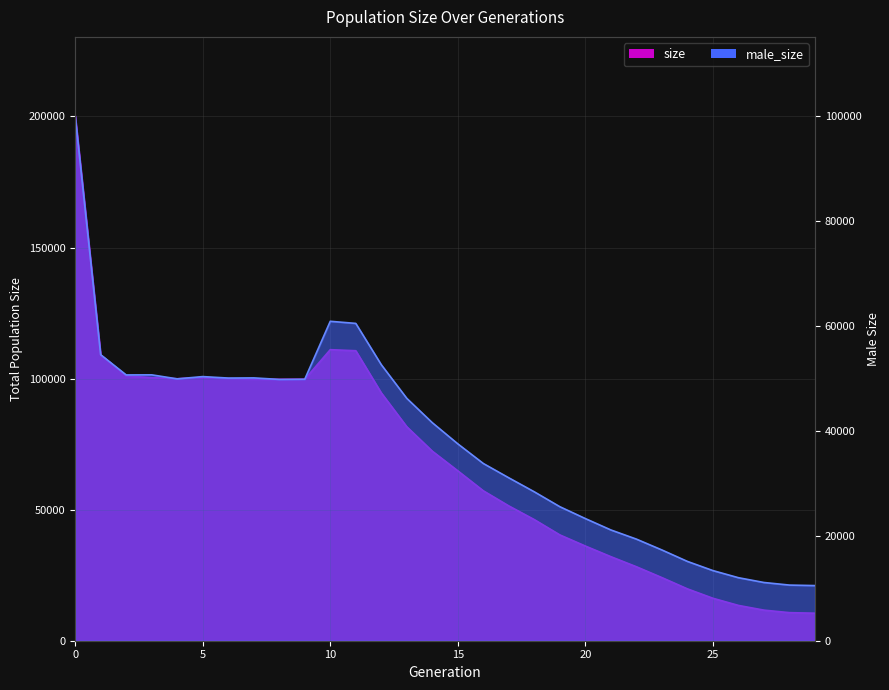

What is the difference between the second highest and second lowest values in the male_size series?

50236